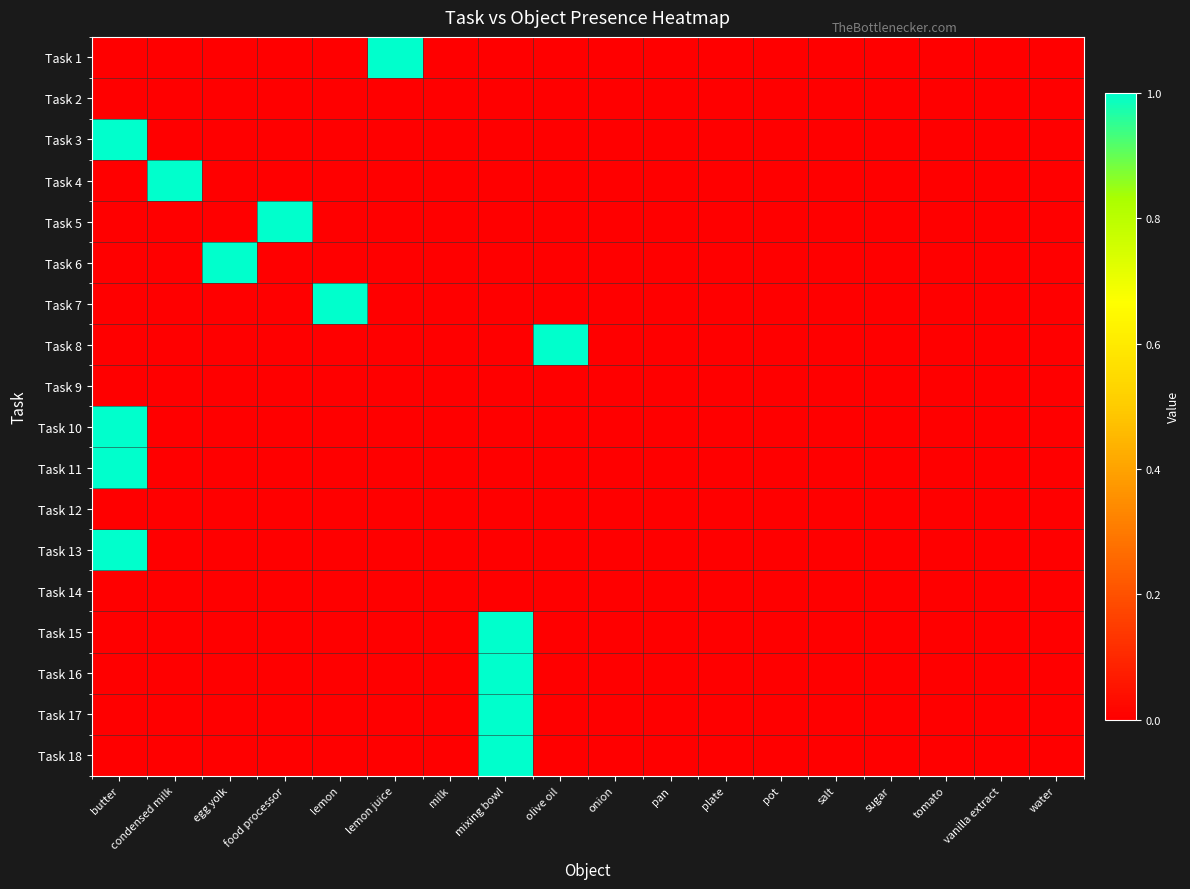

Count the number of data series in this chart.

18